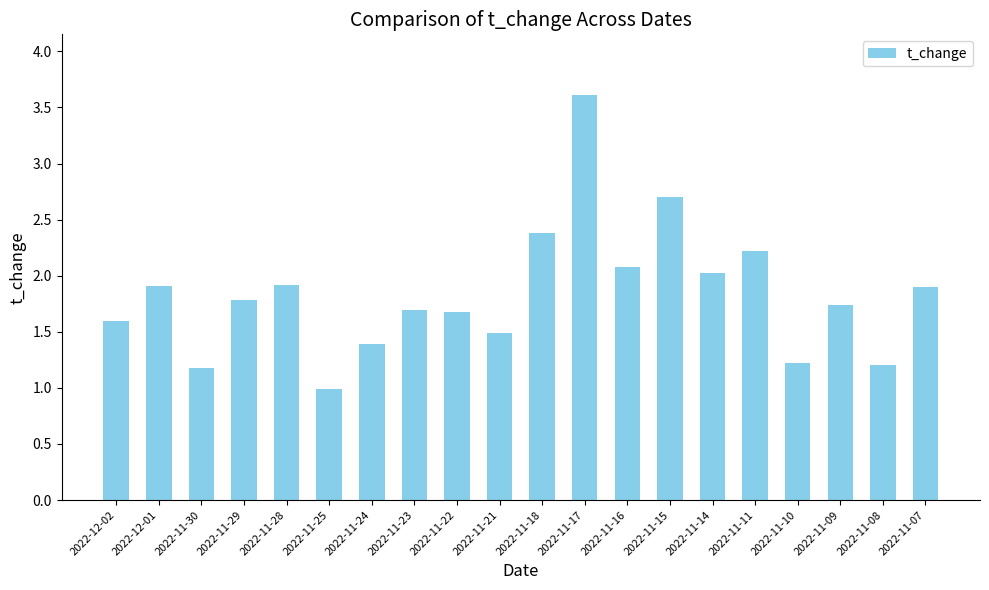

True or false: the data shows 2.5 at 2022-12-02.

False